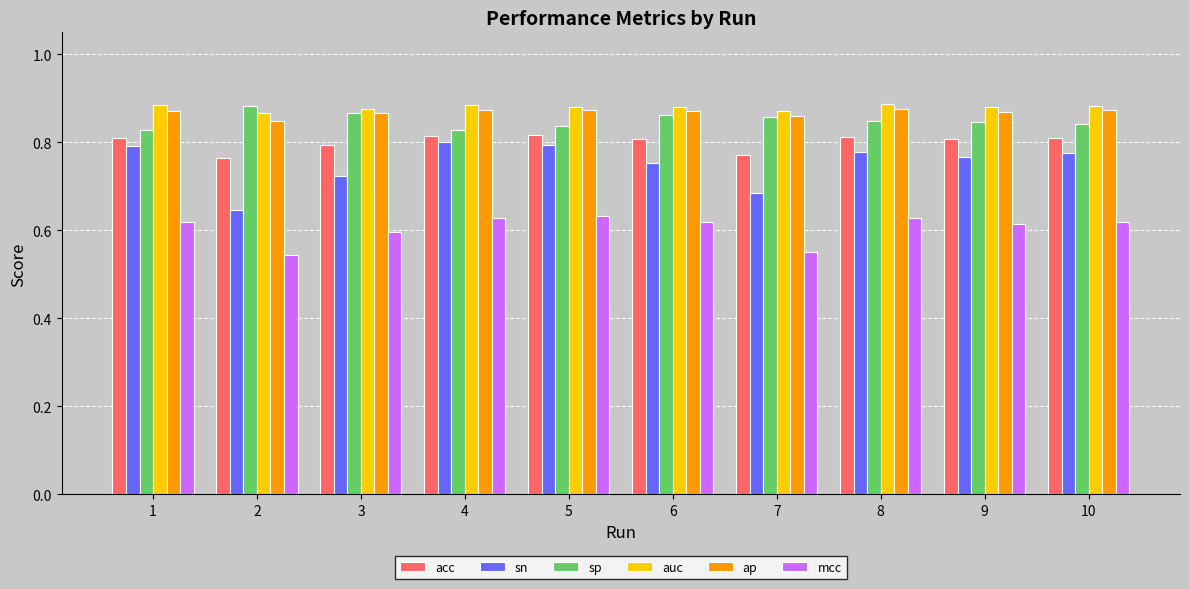

What is the sum of all acc values?

8.0